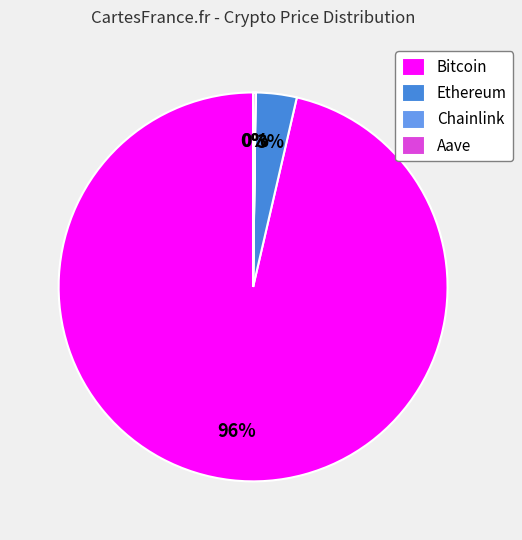

Does any single category account for the majority?

Yes